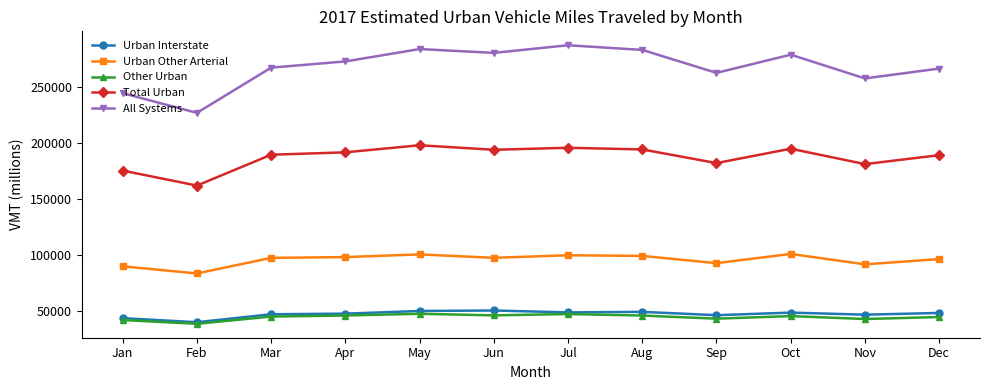

True or false: Total Urban has more than 1 interior local peaks.

True